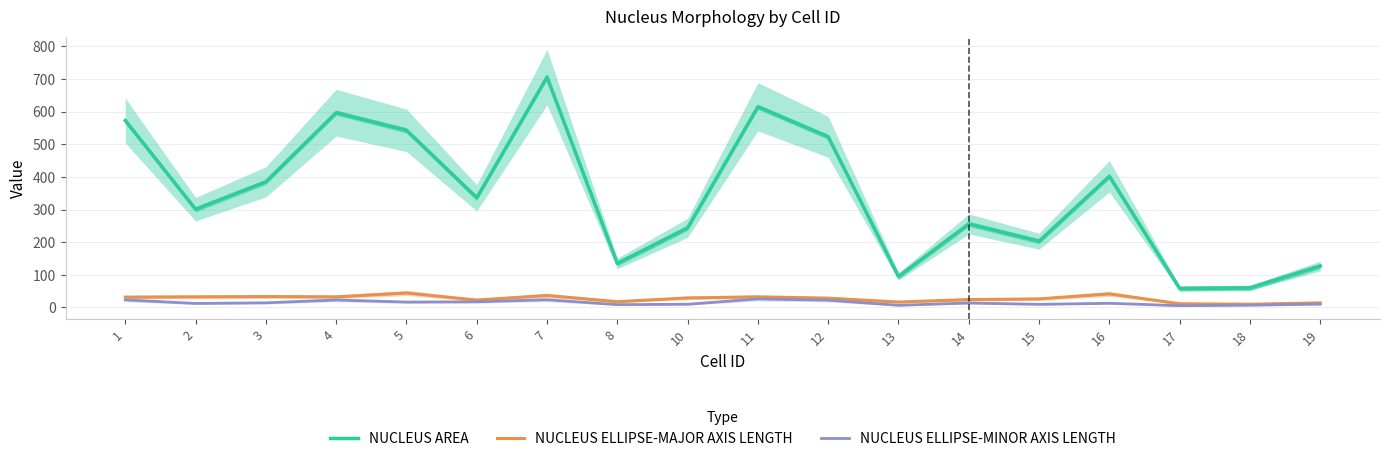

Which label corresponds to the smallest value in the chart?

17